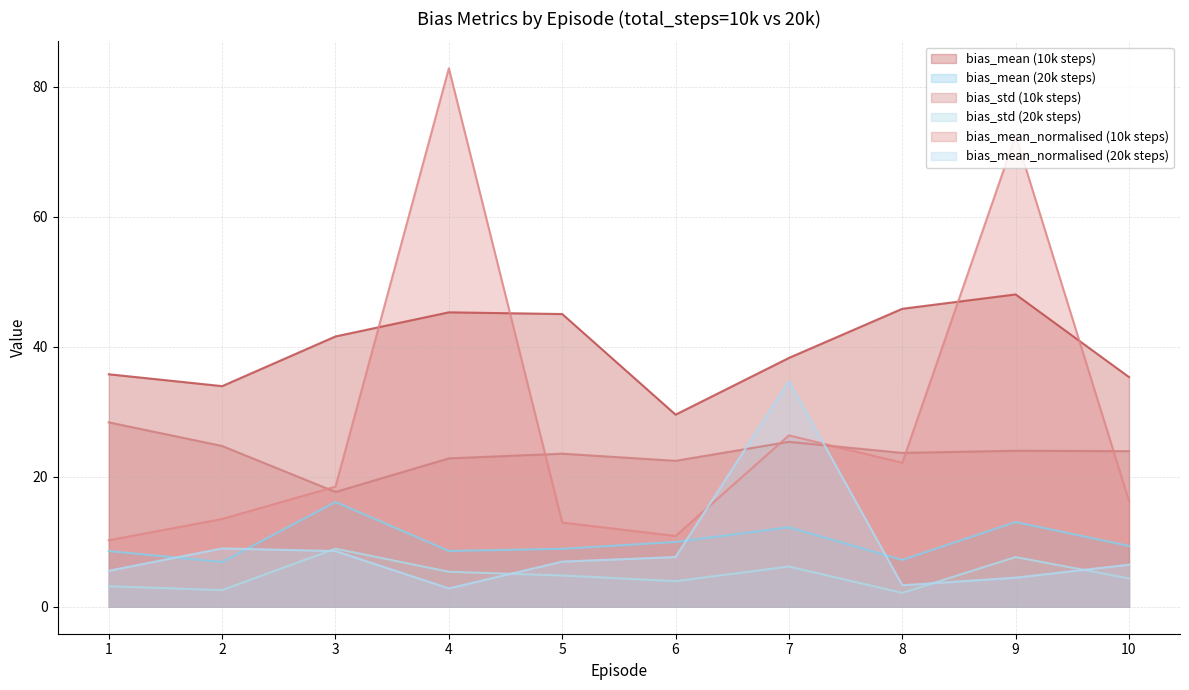

Between which two adjacent categories do bias_mean_normalised_10k and bias_mean_normalised_20k first intersect?

6 and 7